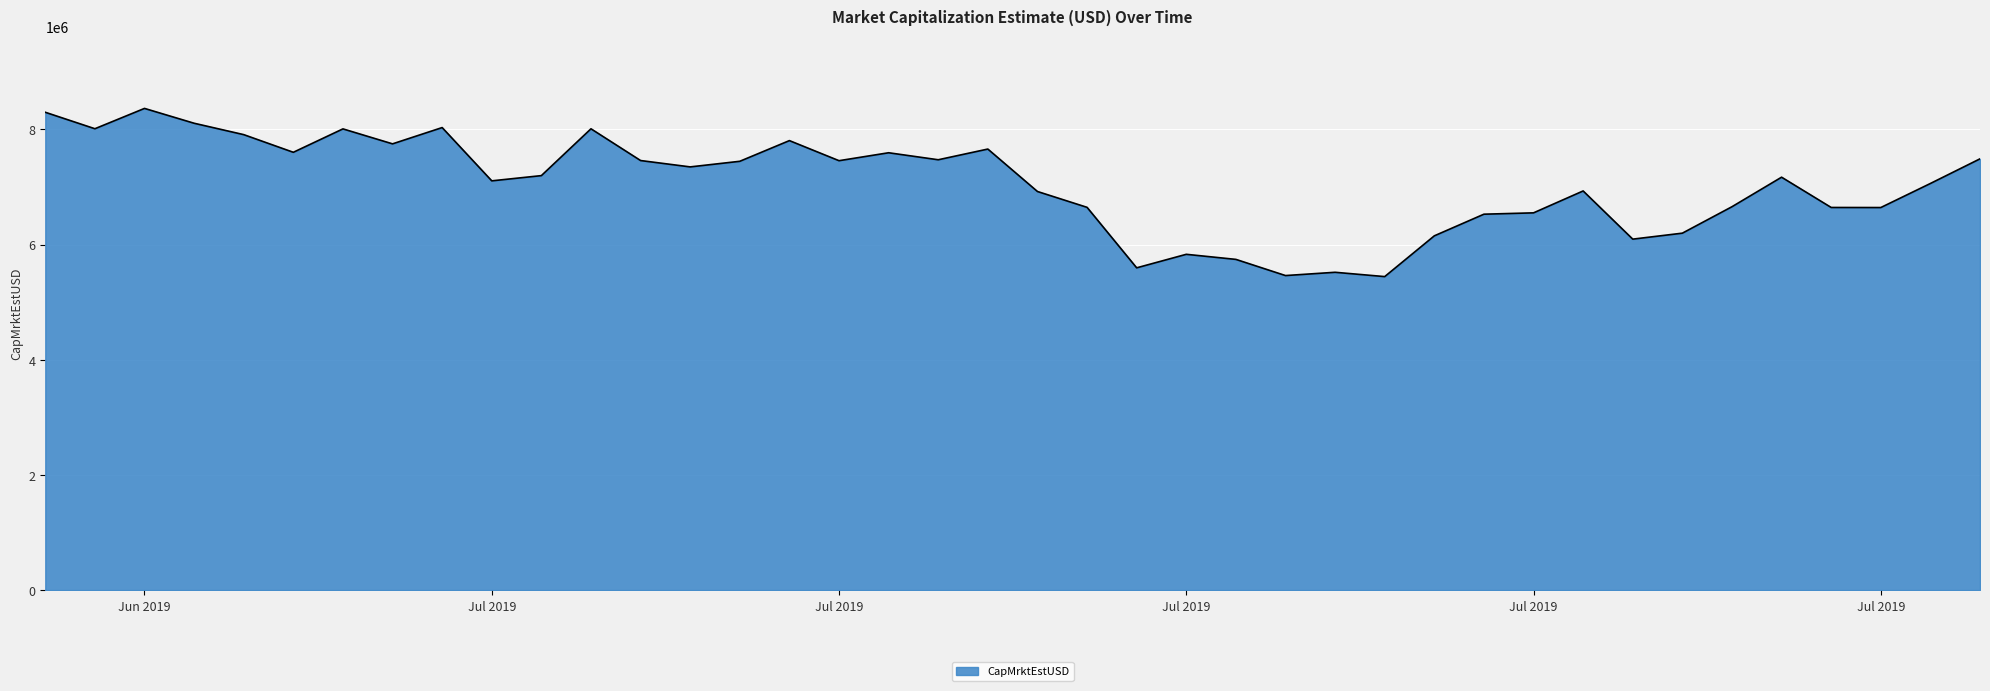

What is the difference between the maximum and minimum values?

2920608.6